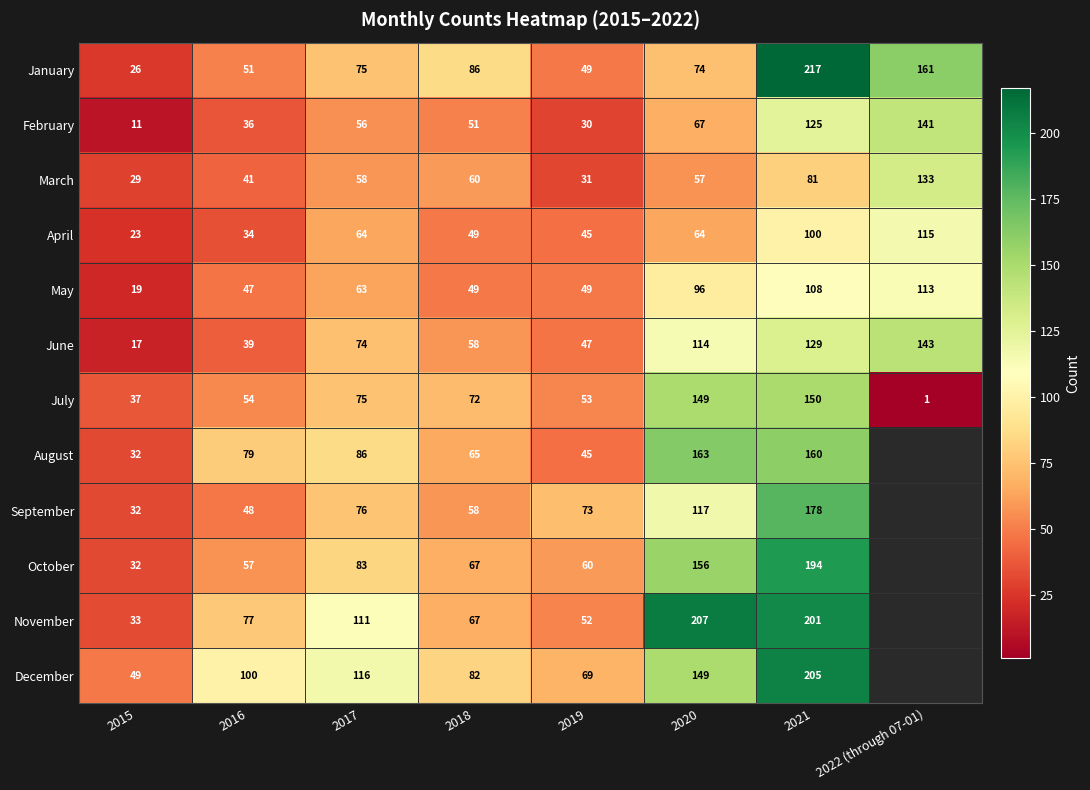

At which category is the sum across all series the highest?

2021